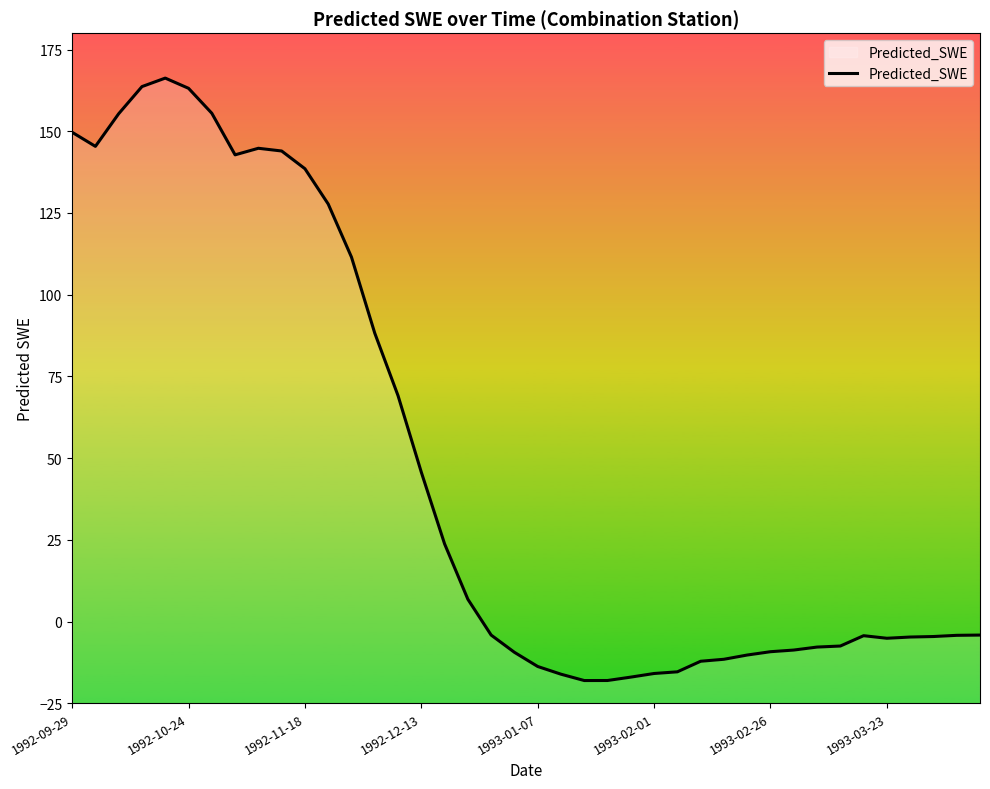

What is the maximum value shown in the chart?

166.3